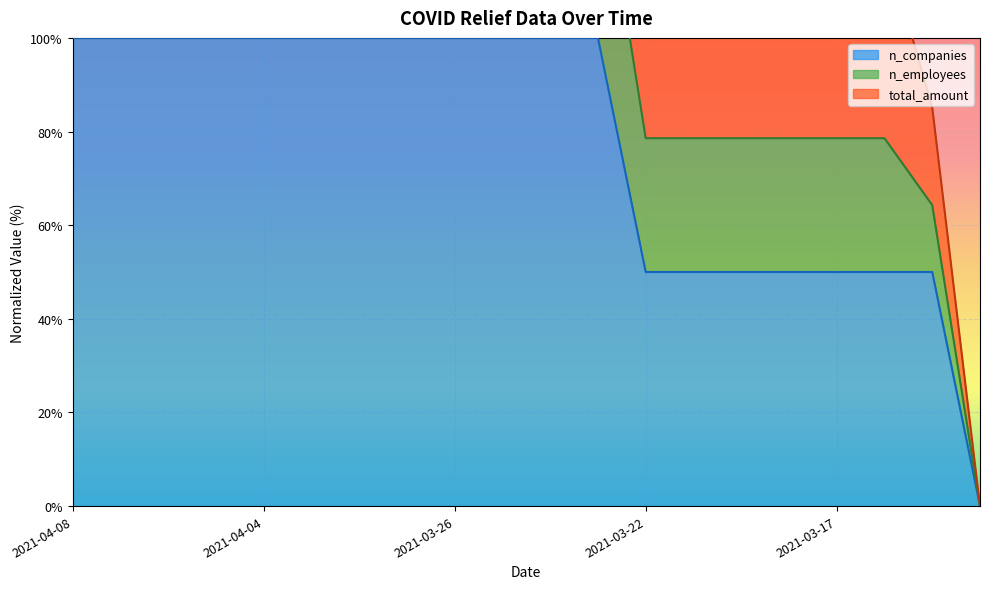

Where is n_companies nearest to the value 50?

2021-03-22